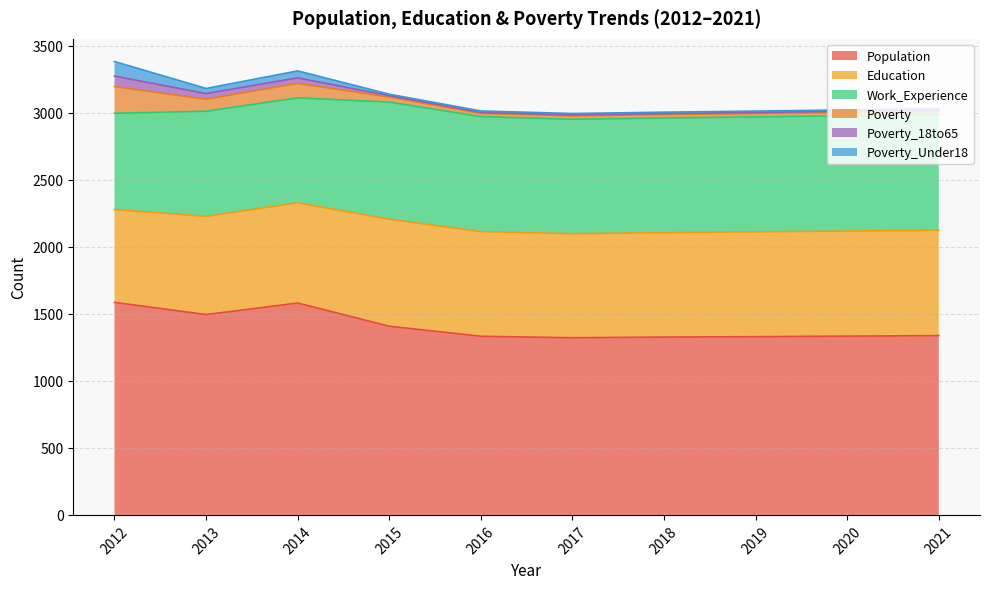

What is the difference between the maximum and minimum values in the Population series?

264